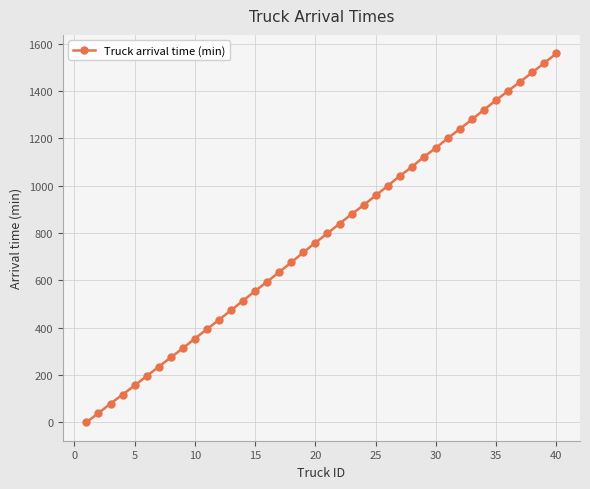

Reading right to left, extract all data points from this chart.

1559.0	1518.7	1478.9	1439.2	1400.9	1361.2	1321.4	1279.9	1240.3	1201.0	1159.6	1121.6	1078.8	1040.8	999.2	958.3	917.6	879.5	839.4	798.1	759.1	717.9	675.5	635.1	594.1	554.9	513.9	473.2	433.2	393.3	353.8	312.5	274.0	234.6	195.3	155.6	116.9	79.0	38.5	0.0